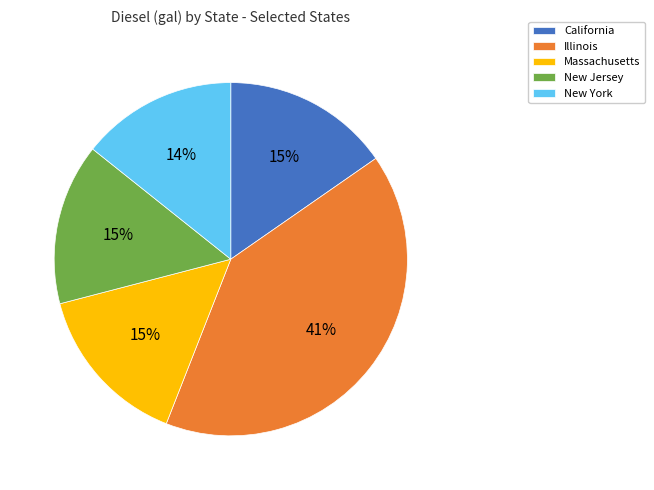

Which category has the biggest portion of the pie?

Illinois